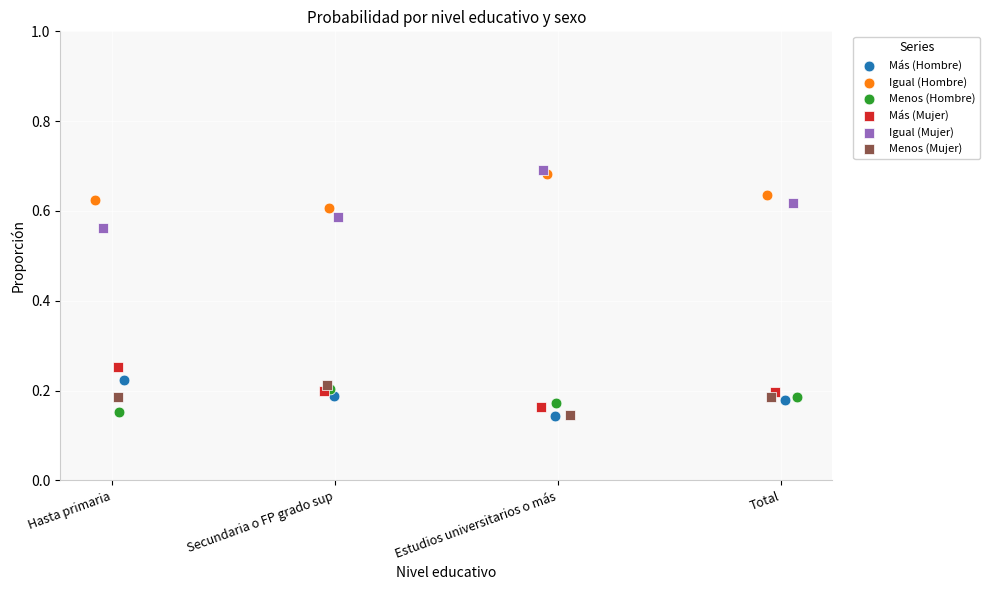

What are all the series names shown in the legend?

Más (Hombre), Igual (Hombre), Menos (Hombre), Más (Mujer), Igual (Mujer), Menos (Mujer)